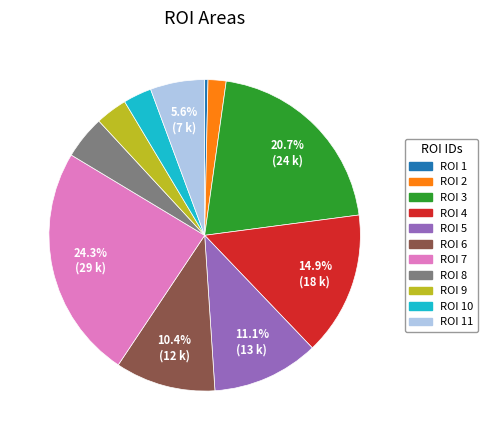

Combined, do ROI 9 and ROI 3 account for over 50%?

No